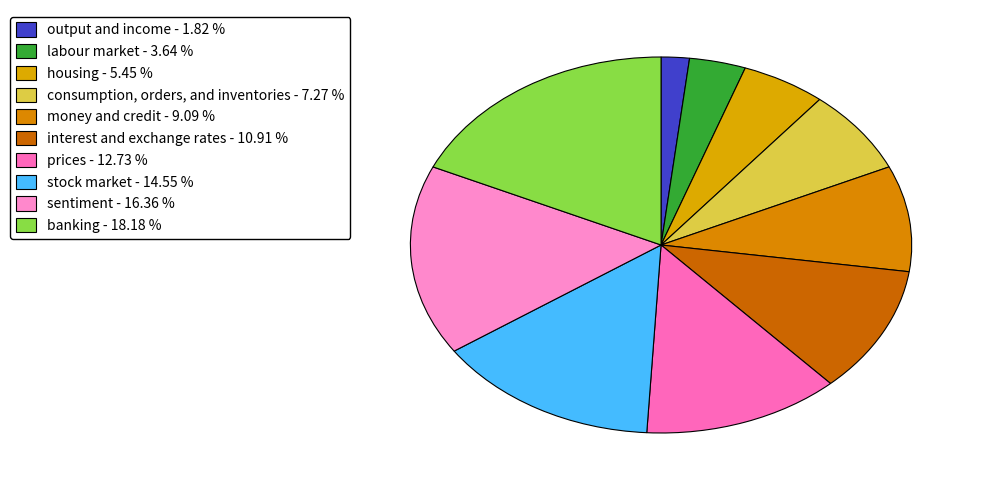

Approximately how many times larger is the value at housing compared to interest and exchange rates?

0.5